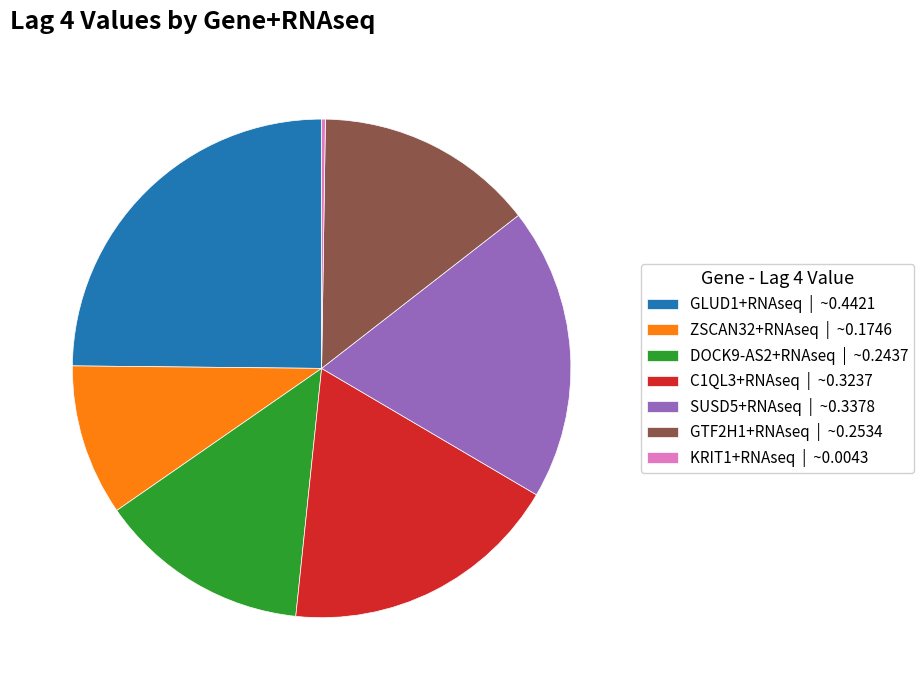

The GLUD1+RNAseq | ~0.4421 slice represents 25% of the pie. True or false?

True